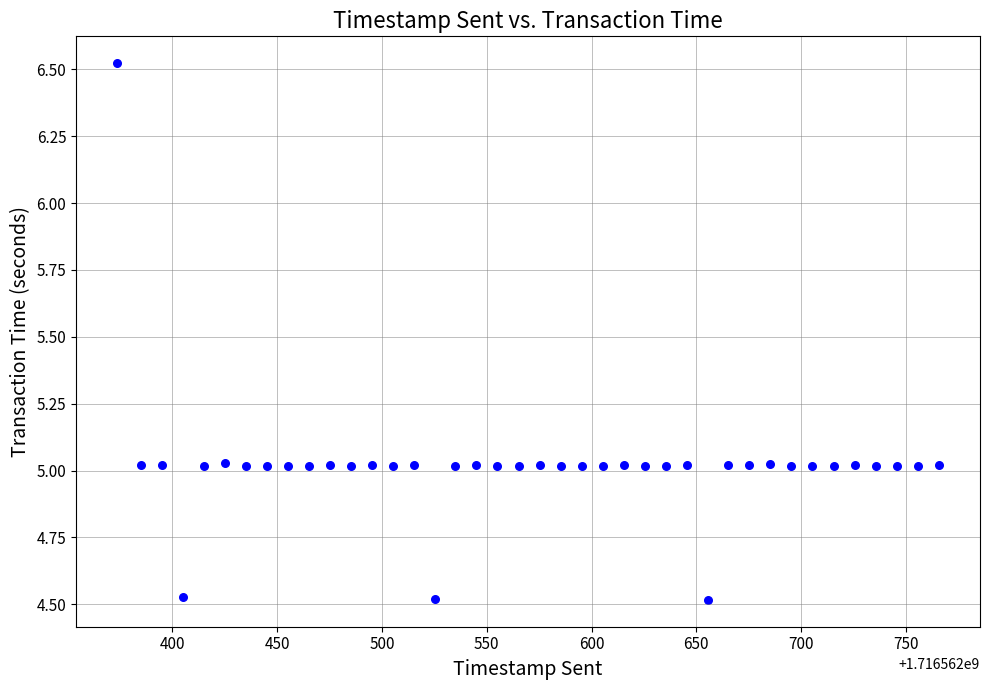

What is the range of X values (max minus min)?

392.2